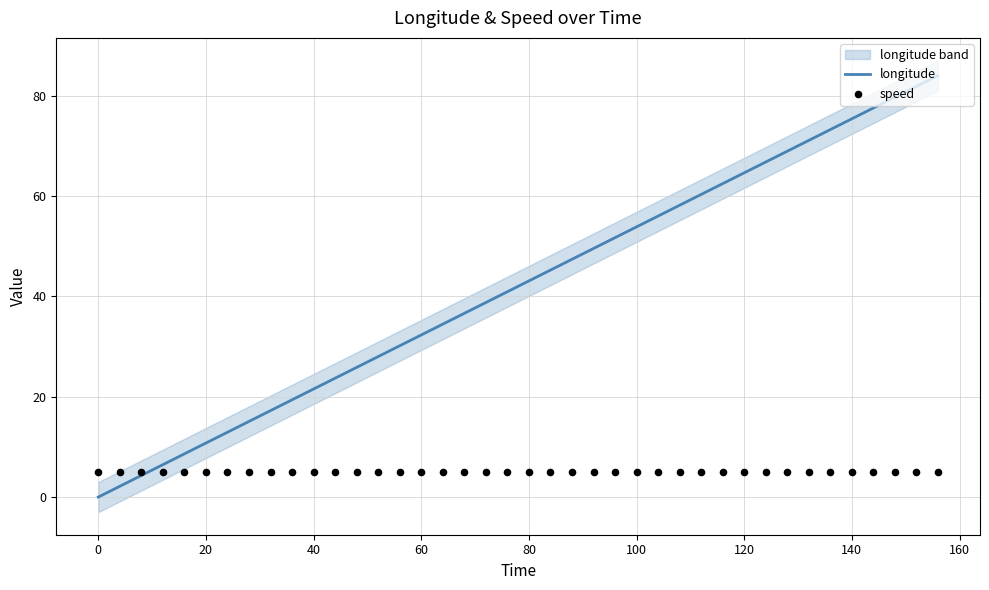

Which series contains the highest Y value?

longitude